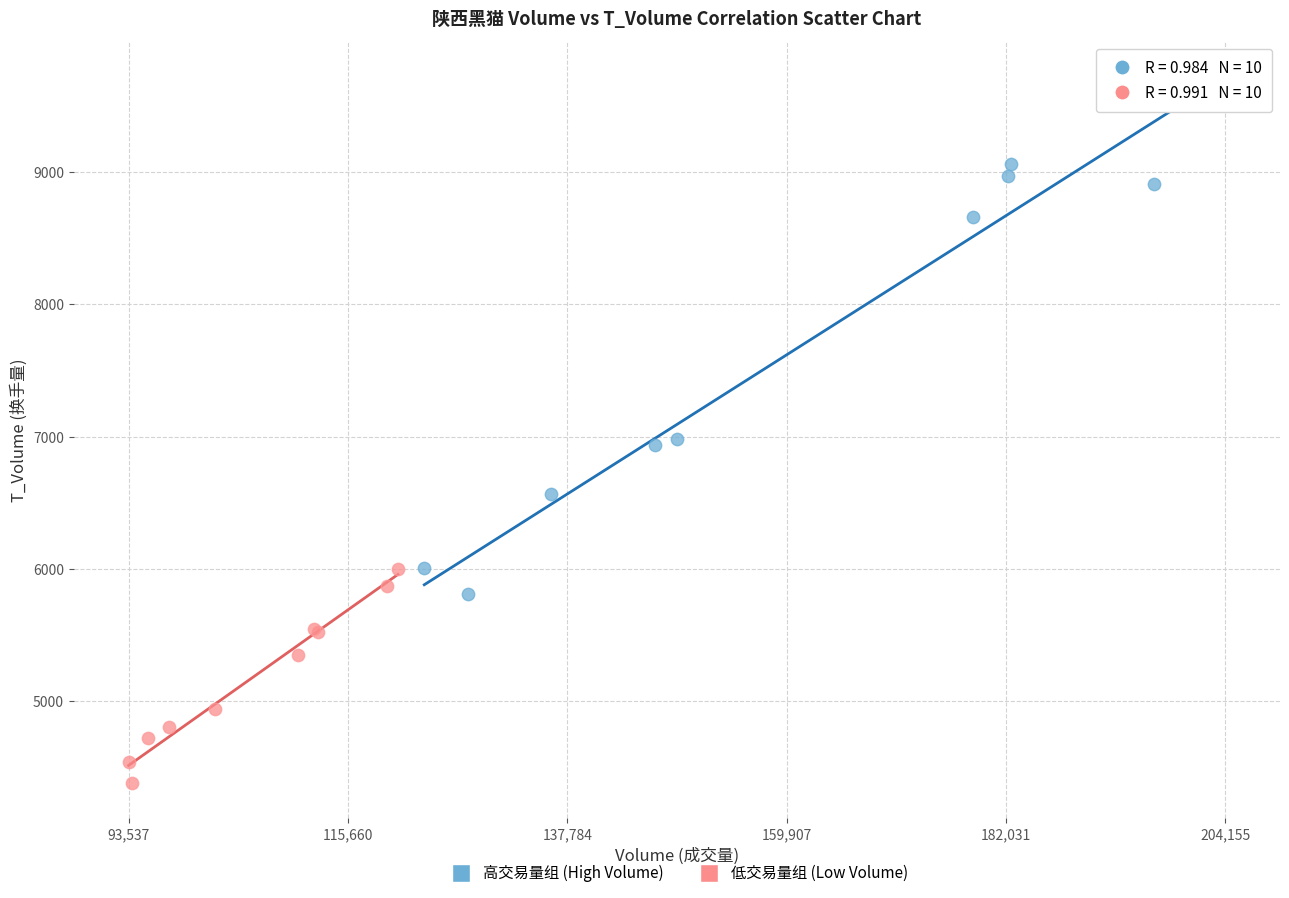

Which series contains the highest Y value?

高交易量组 (High Volume)